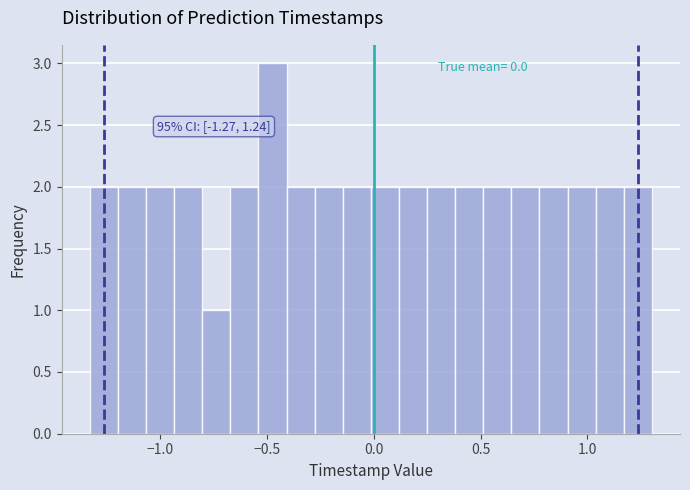

Around what value on the x-axis is the tallest bar? Give the approximate position of its centre, as read against the axis.

-0.50